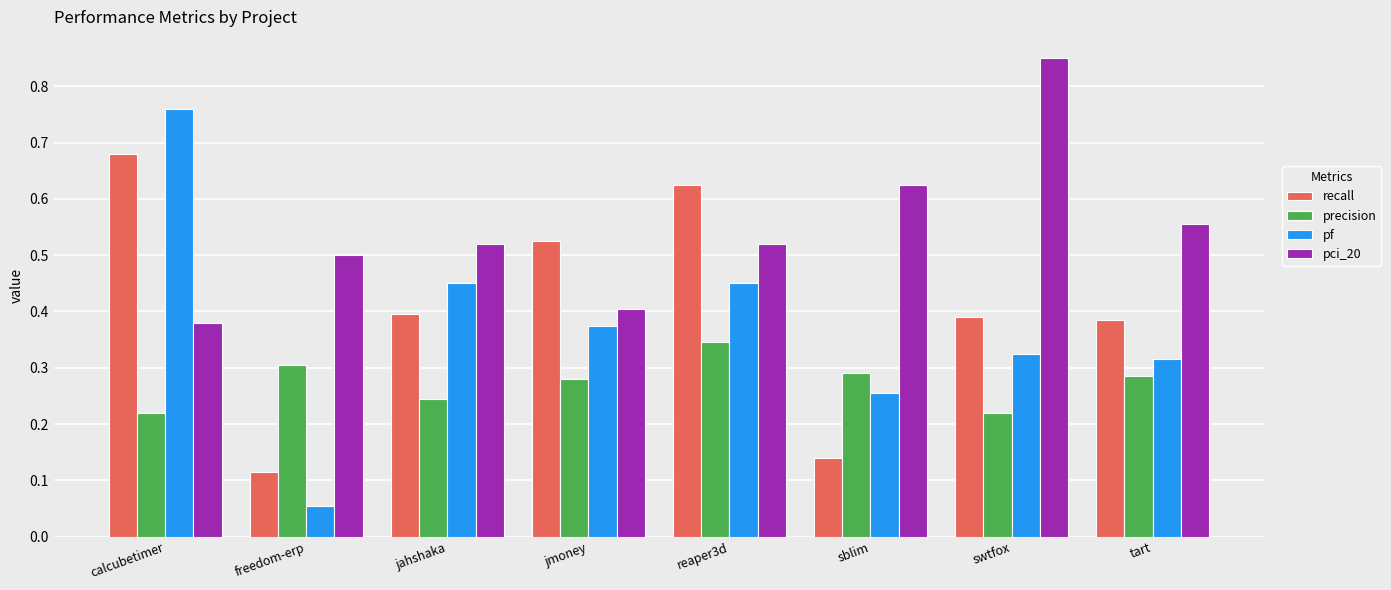

What are all the series names shown in the legend?

recall, precision, pf, pci_20